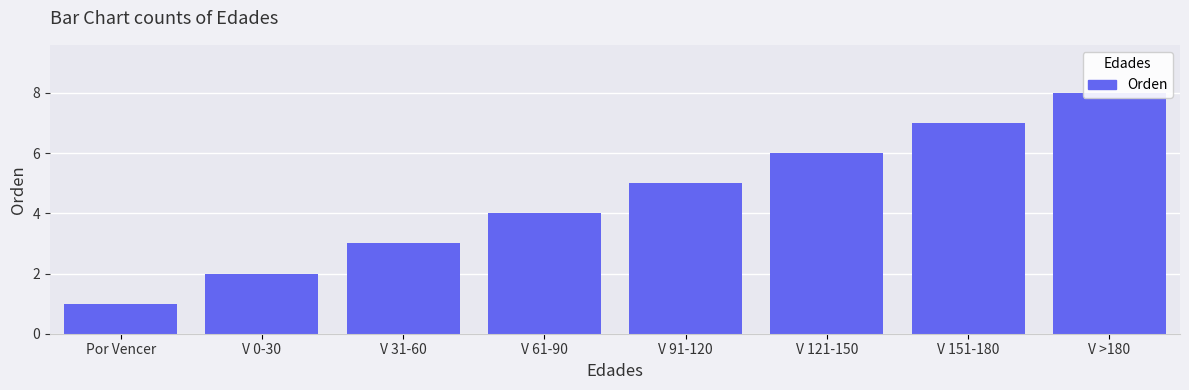

Read the value at V 0-30.

2